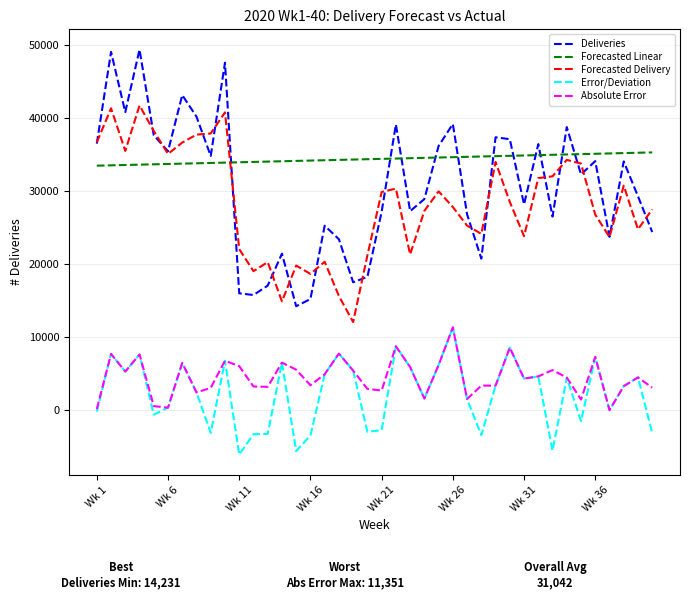

What is the lowest value of the Error/Deviation series?

-6042.2